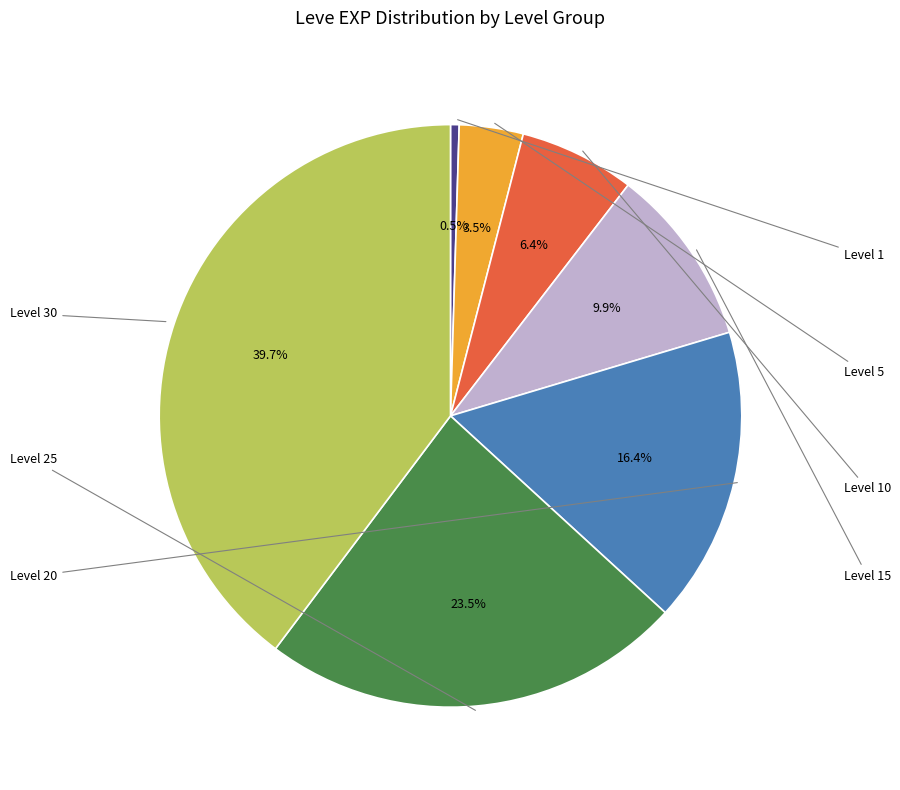

Is there a majority slice in this chart?

No